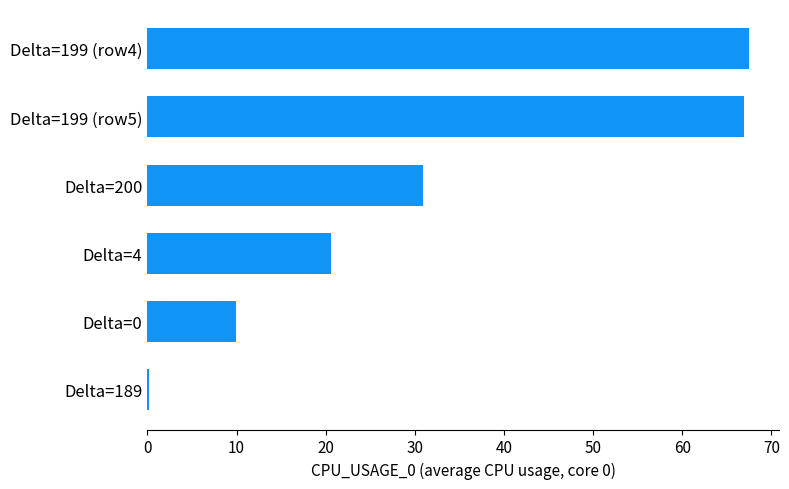

What is the sum of all values?

195.9